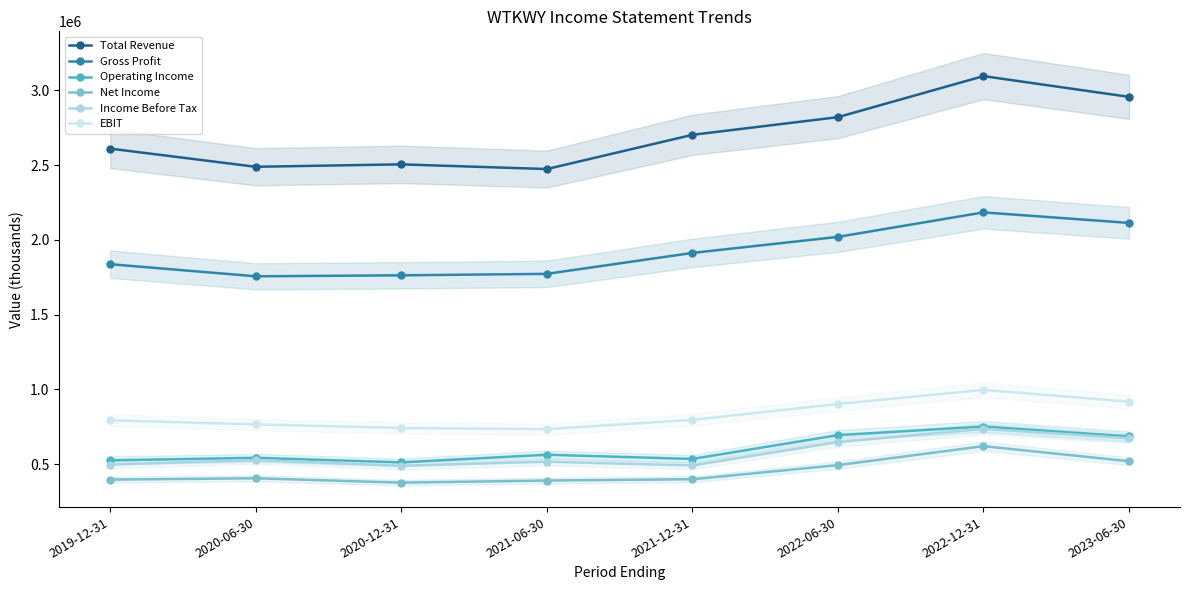

True or false: Total Revenue and EBIT intersect in this chart.

False